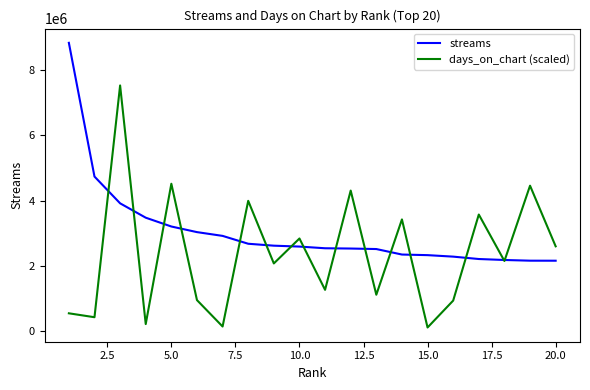

Which series has the largest total across all categories?

streams